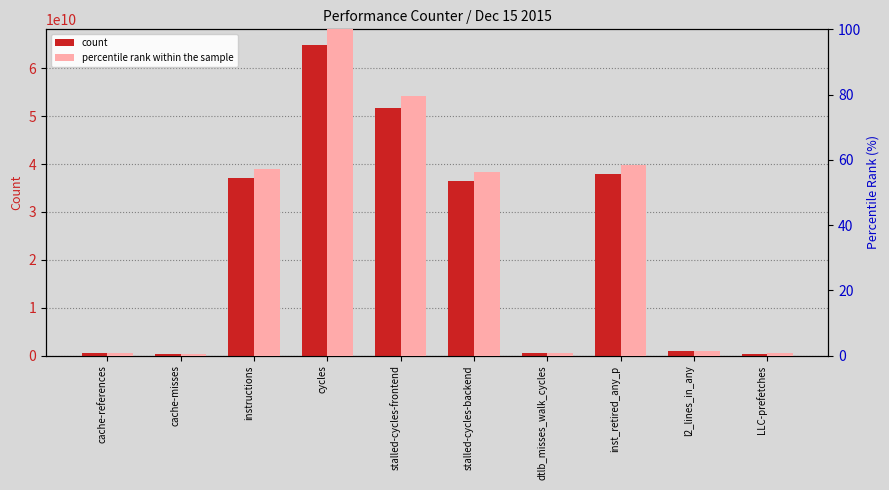

Is the value of percentile rank within the sample at cycles greater than the value of count at instructions?

No